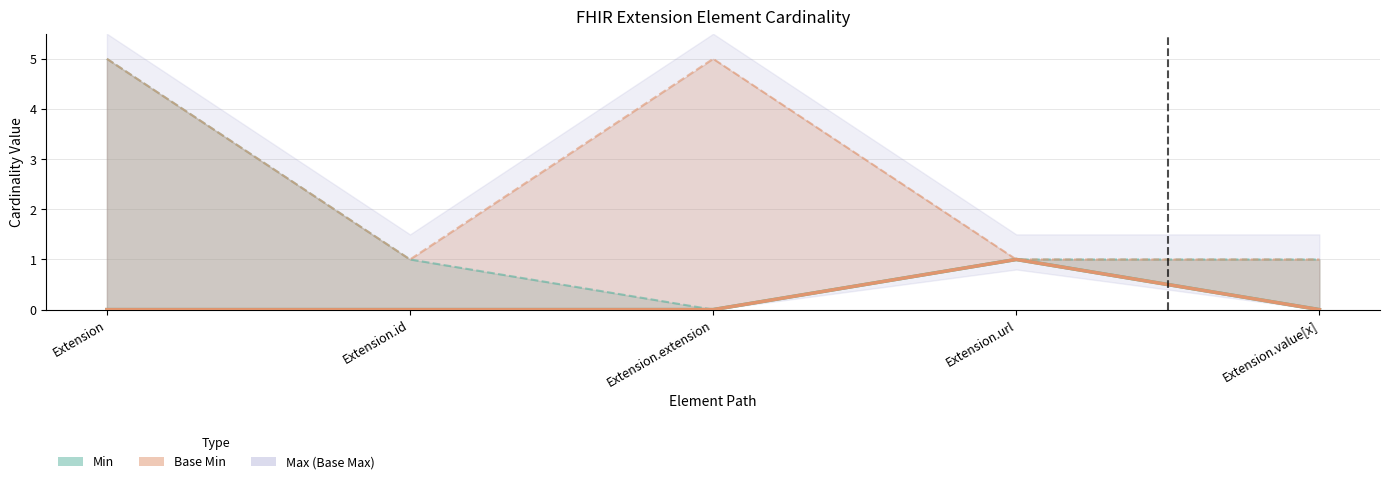

At which category does Base Min reach its first local peak?

Extension.url